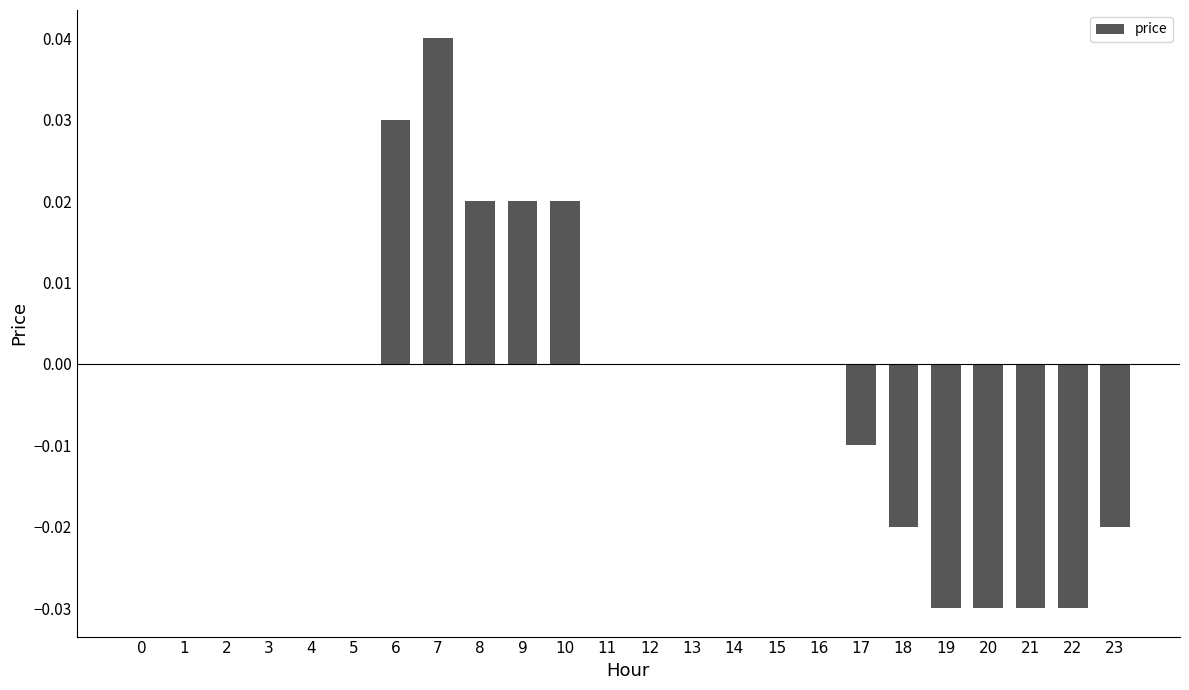

Which has a higher value, 6 or 19?

6